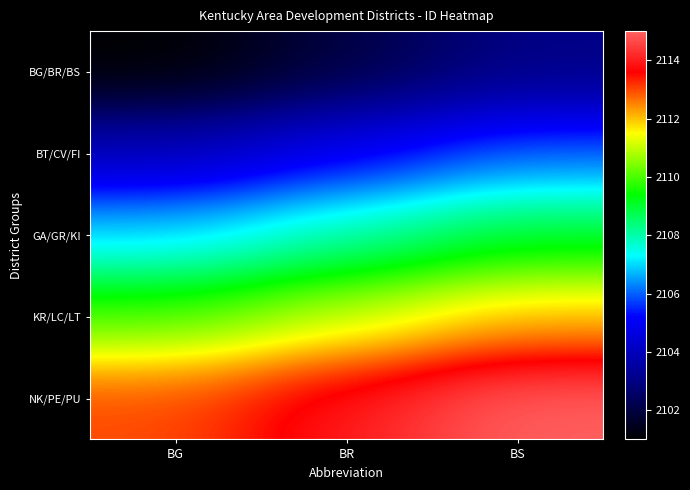

Count the number of data series in this chart.

5